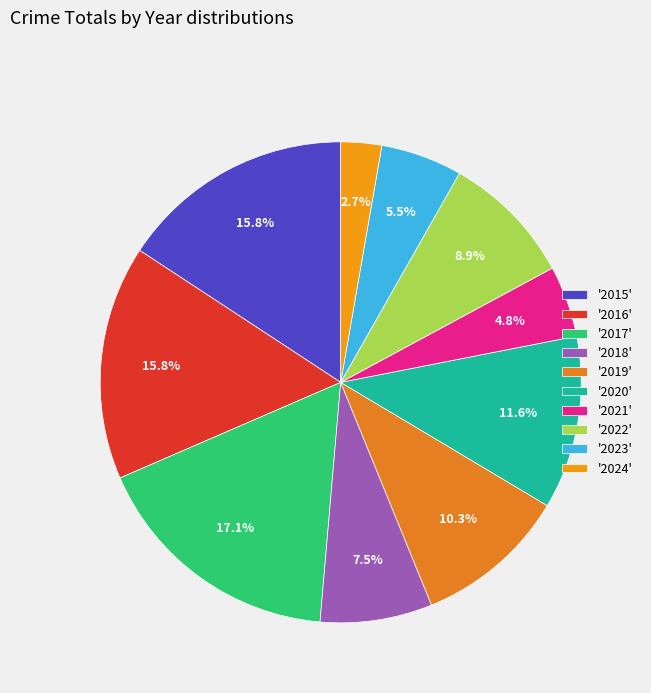

How many slices are in this pie chart?

10